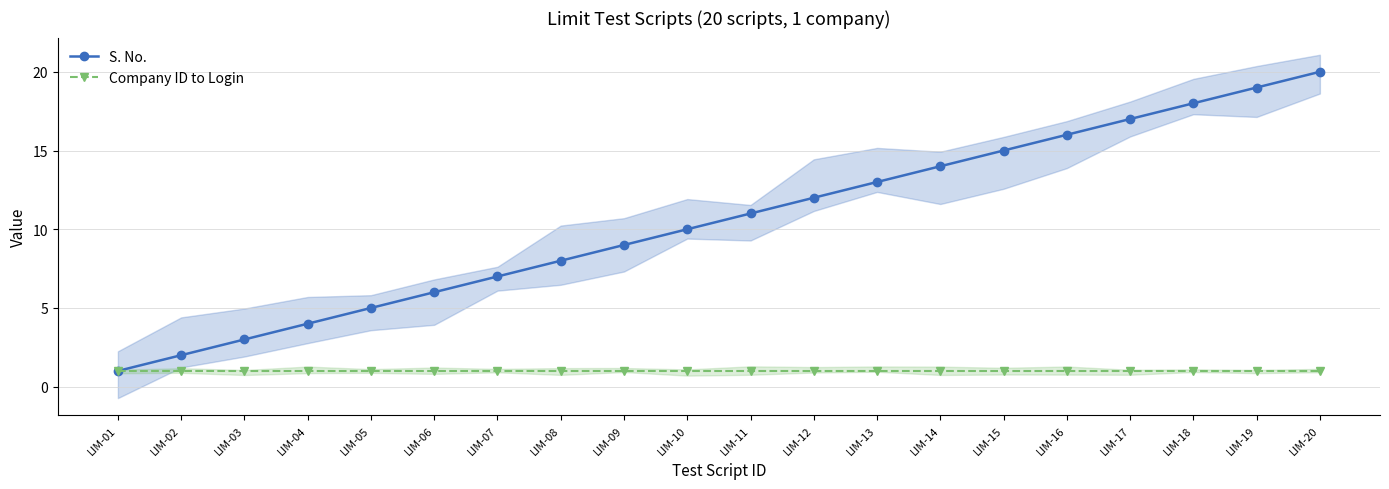

How many lines are shown in the chart?

2